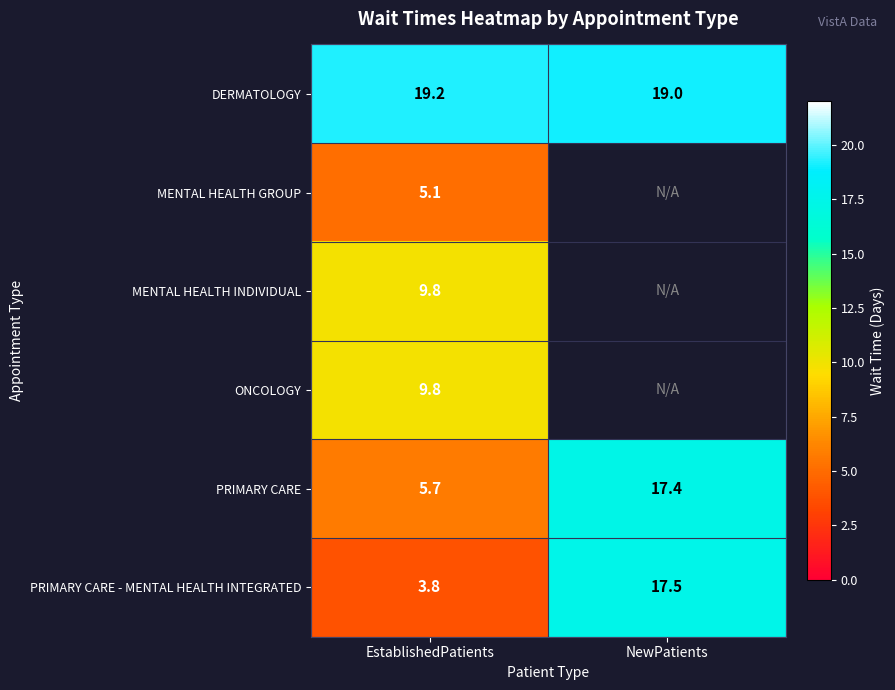

The ONCOLOGY series shows 9.8 at EstablishedPatients. True or false?

True